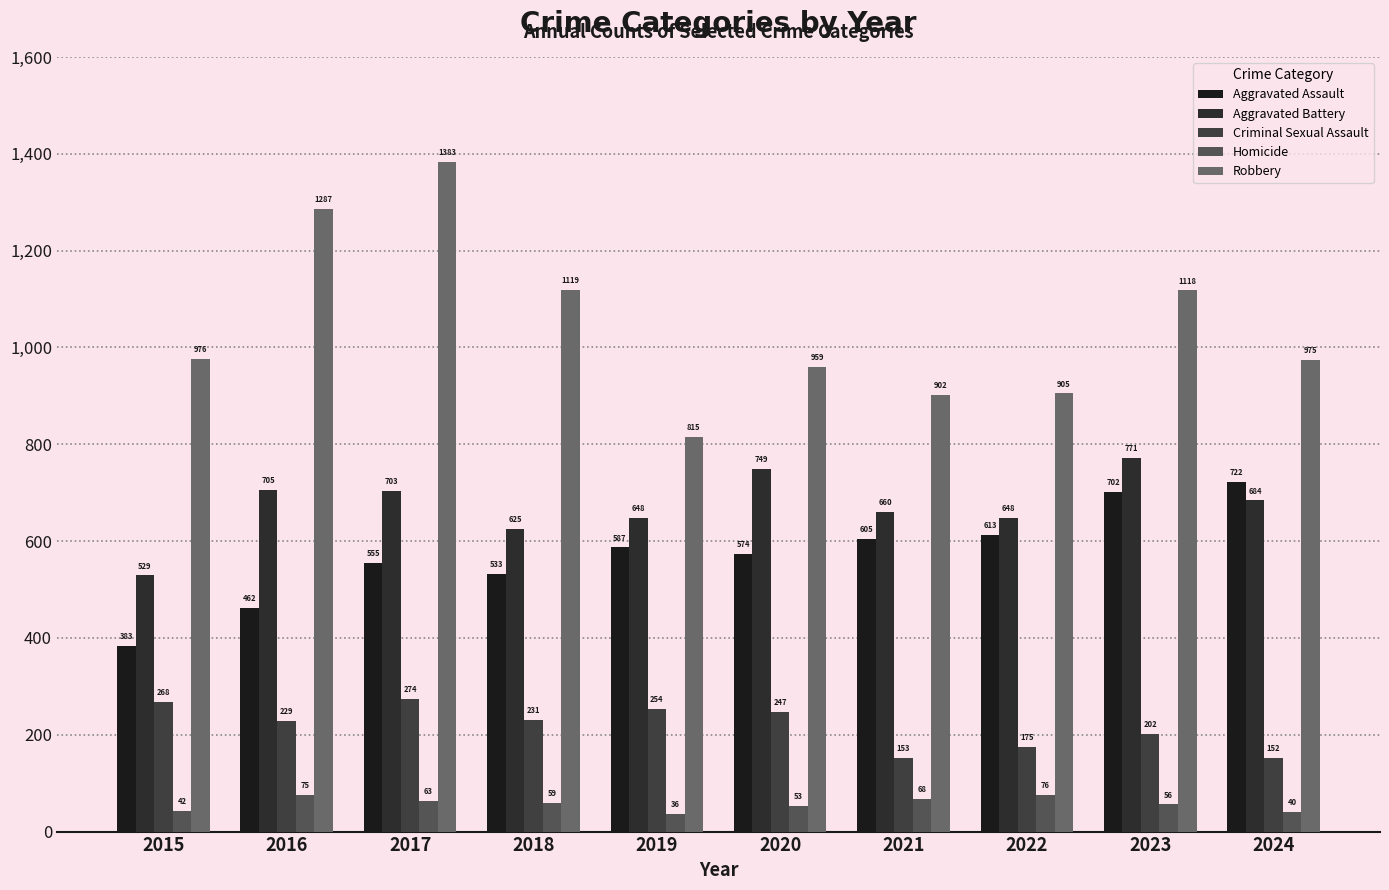

Are the bars horizontal?

No